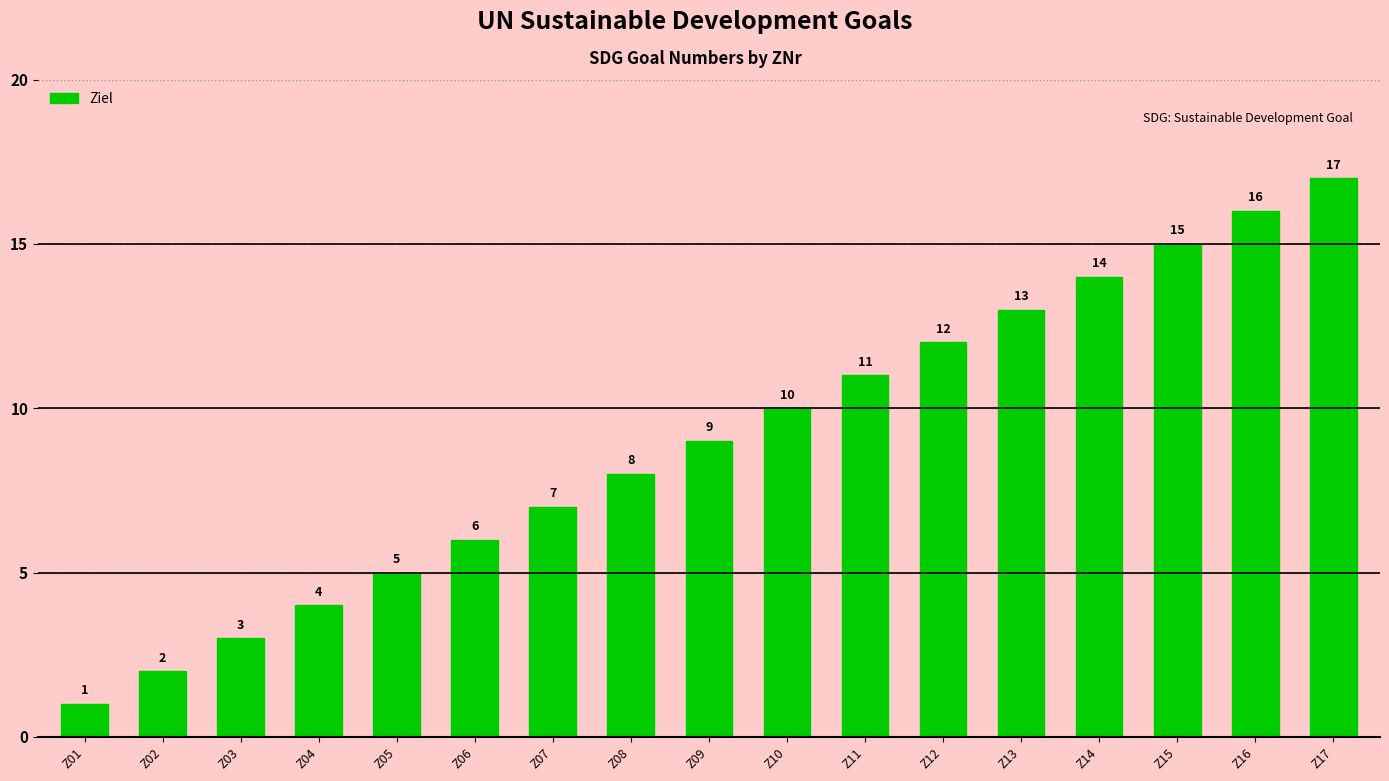

List the labels in order of value, smallest first.

Z01, Z02, Z03, Z04, Z05, Z06, Z07, Z08, Z09, Z10, Z11, Z12, Z13, Z14, Z15, Z16, Z17